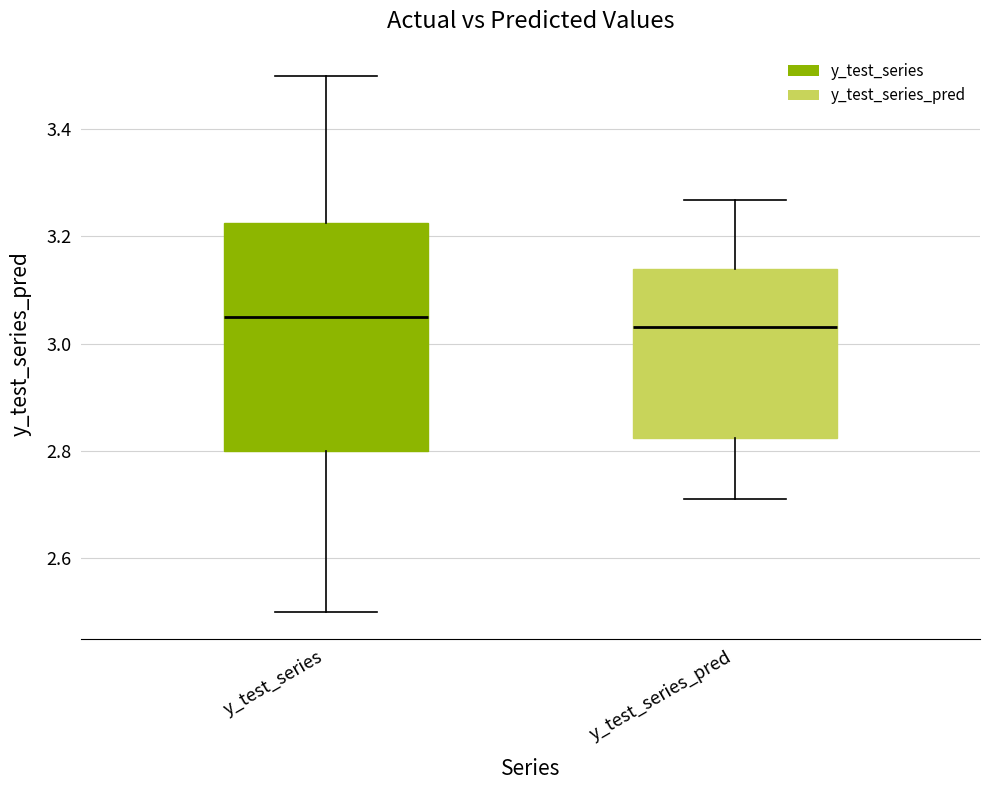

Reading left to right, read every box against the y-axis: the position of its median line, the range the box covers, and the ends of its whiskers. The values are not printed on the chart, so give them approximately, as read against the axis.

y_test_series: median 3.06, box 2.80 to 3.22, whiskers 2.50 to 3.50
y_test_series_pred: median 3.04, box 2.82 to 3.14, whiskers 2.72 to 3.26